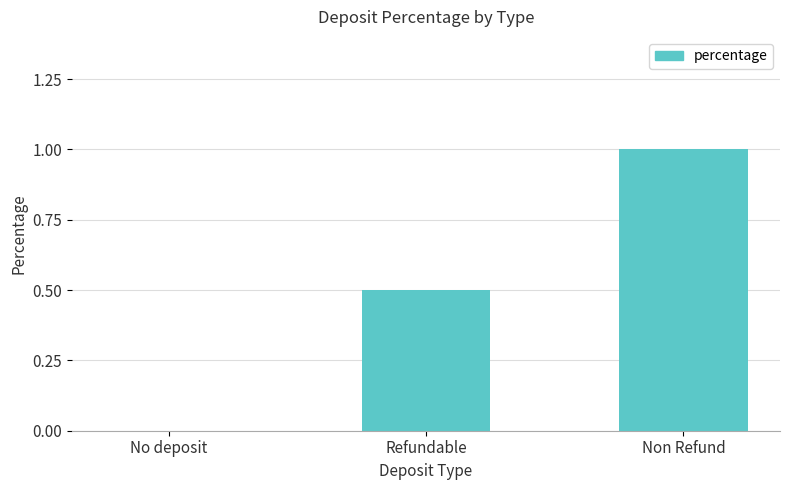

What is the sum of the values at Refundable and No deposit?

0.5